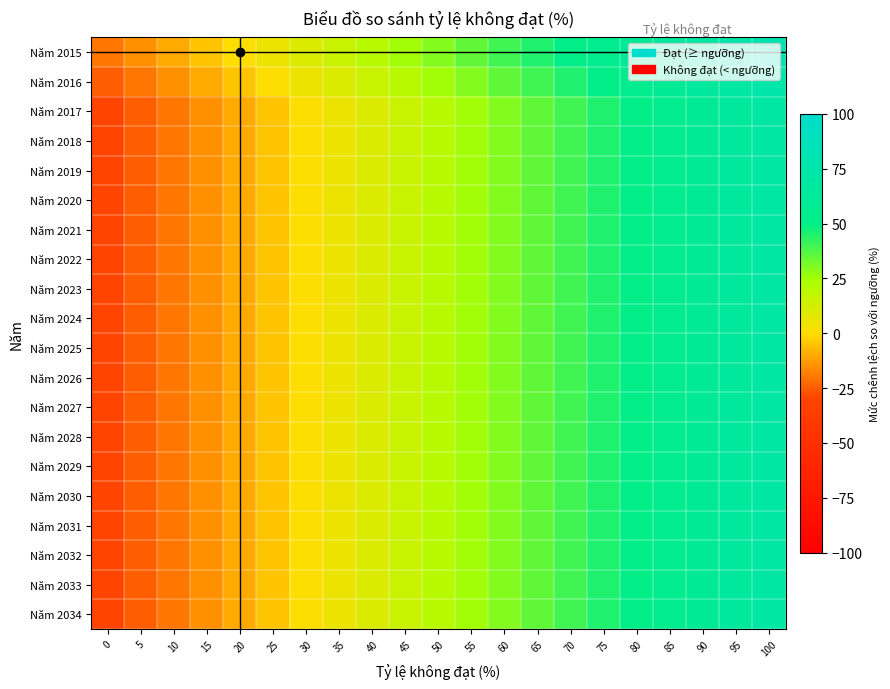

Between 25 and 5, which is larger?

25